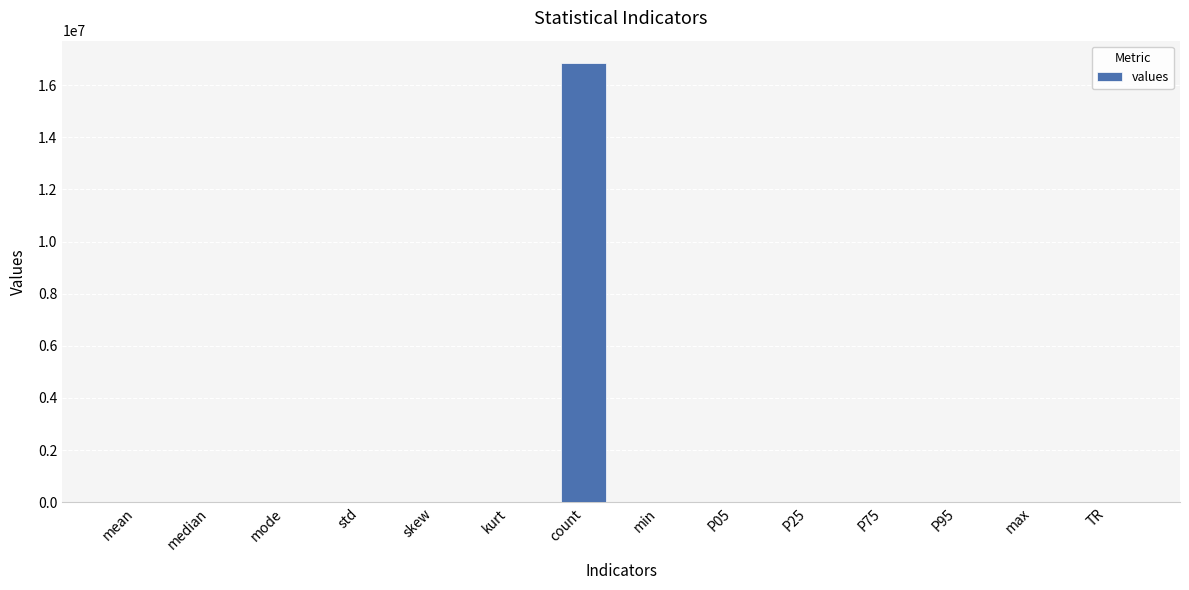

What is the sum of all values?

16865338.4